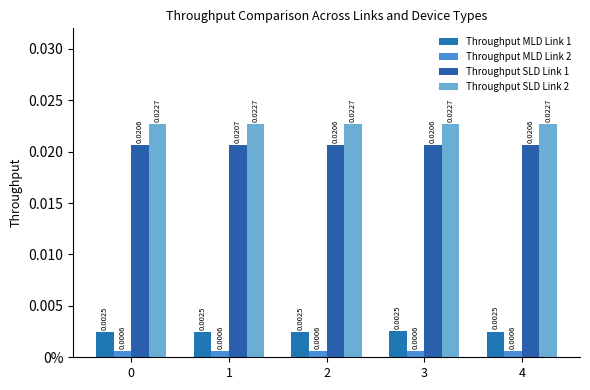

Does the chart contain stacked bars?

No